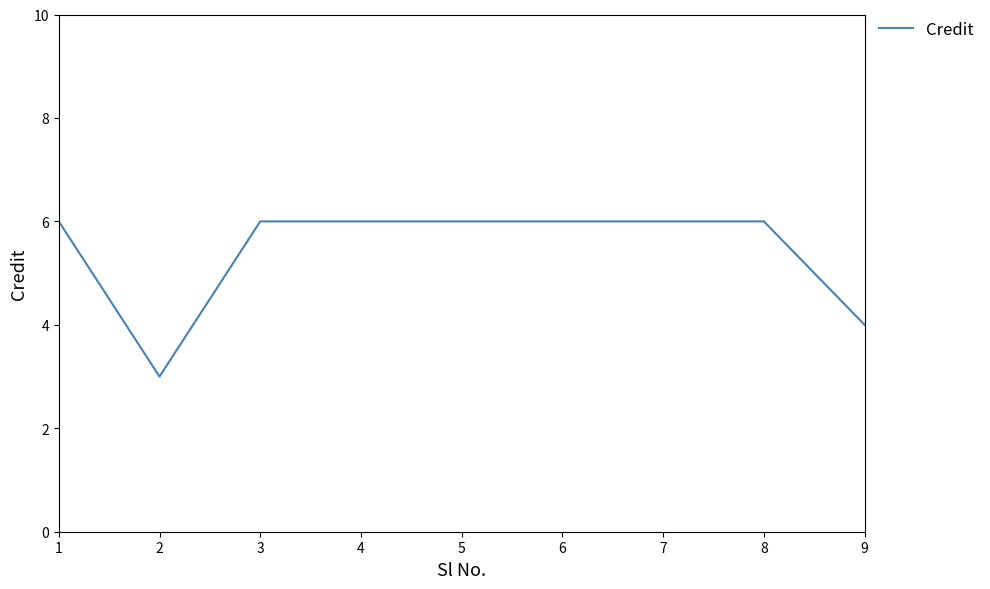

What is the difference between the maximum and minimum values?

3